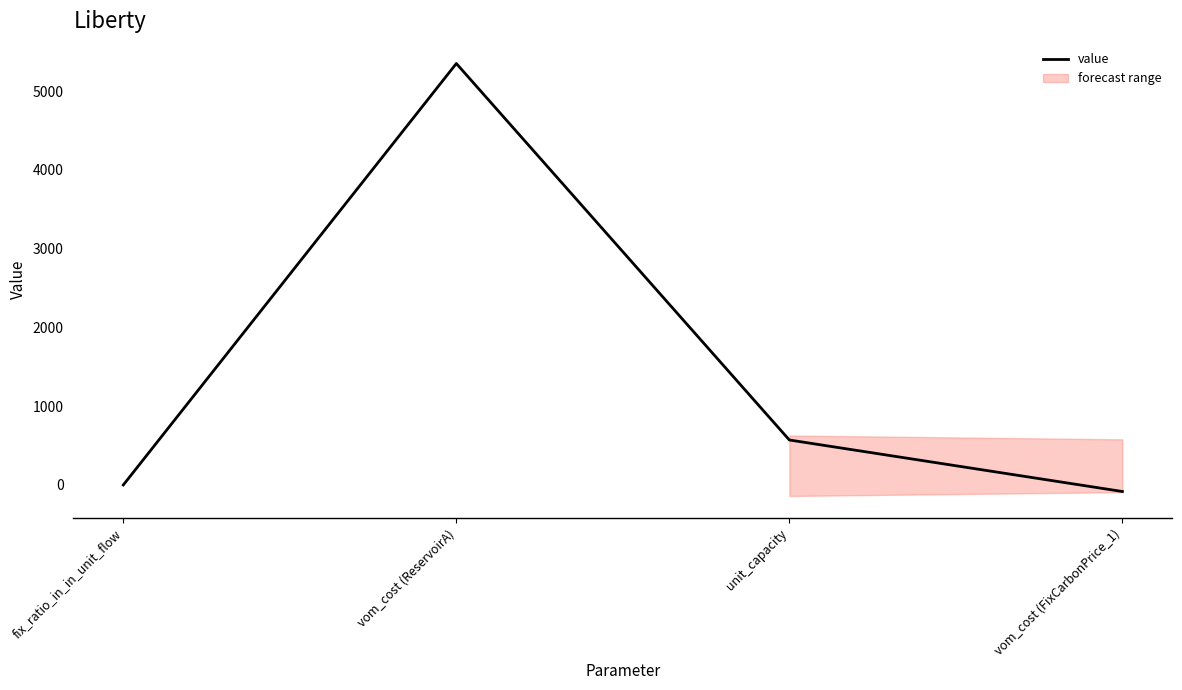

List the labels in order of value, largest first.

vom_cost (ReservoirA), unit_capacity, fix_ratio_in_in_unit_flow, vom_cost (FixCarbonPrice_1)